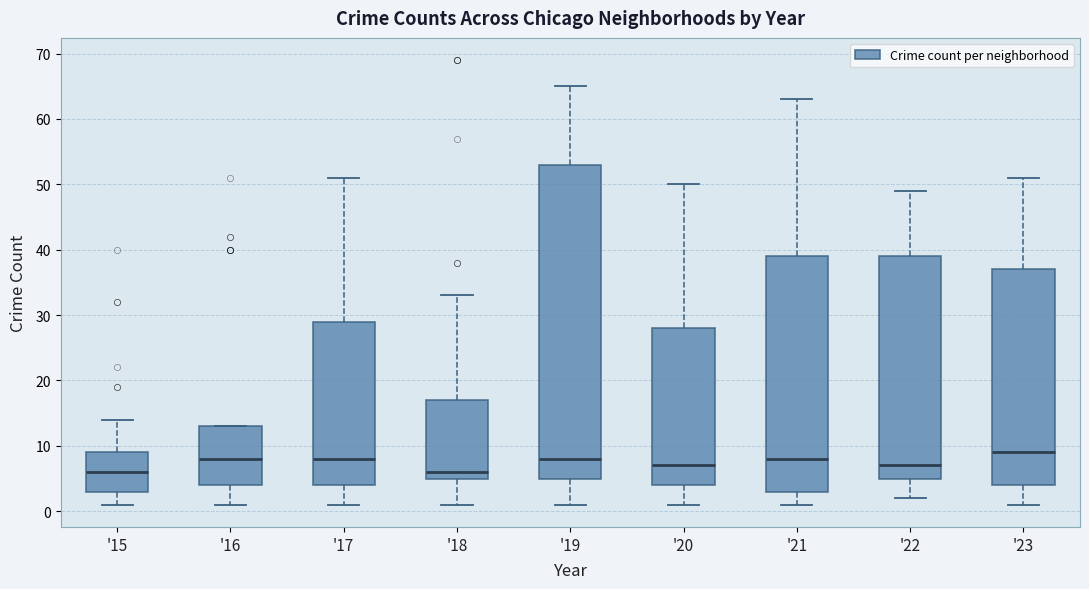

Reading left to right, read every box against the y-axis: the position of its median line, the range the box covers, and the ends of its whiskers. The values are not printed on the chart, so give them approximately, as read against the axis.

'15: median 6, box 3 to 9, whiskers 1 to 14
'16: median 8, box 4 to 13, whiskers 1 to 13
'17: median 8, box 4 to 29, whiskers 1 to 51
'18: median 6, box 5 to 17, whiskers 1 to 33
'19: median 8, box 5 to 53, whiskers 1 to 65
'20: median 7, box 4 to 28, whiskers 1 to 50
'21: median 8, box 3 to 39, whiskers 1 to 63
'22: median 7, box 5 to 39, whiskers 2 to 49
'23: median 9, box 4 to 37, whiskers 1 to 51